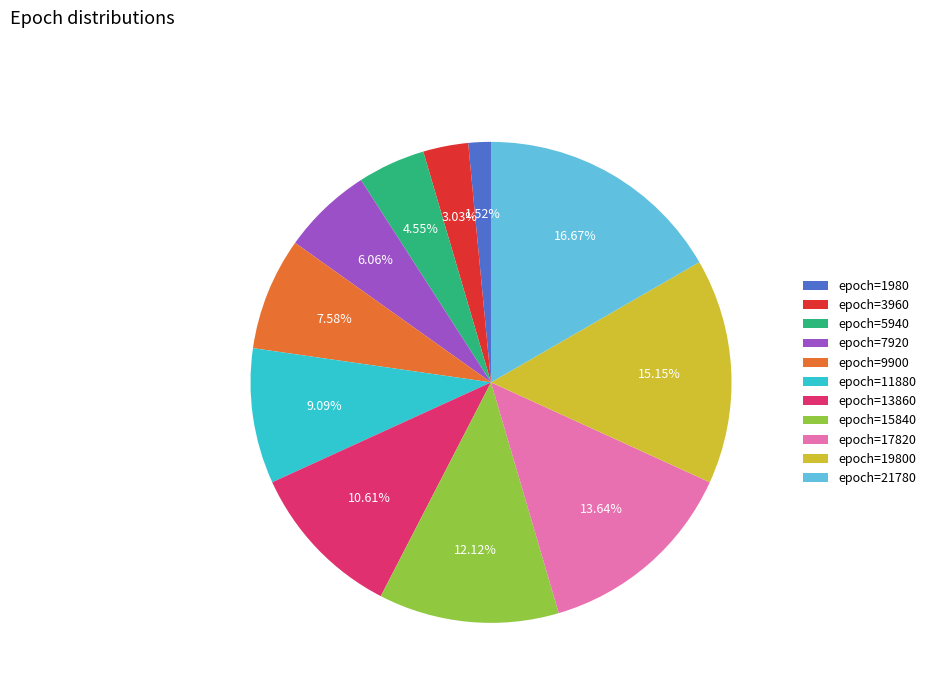

What percentage is the epoch=11880 slice, to the nearest percent?

9%